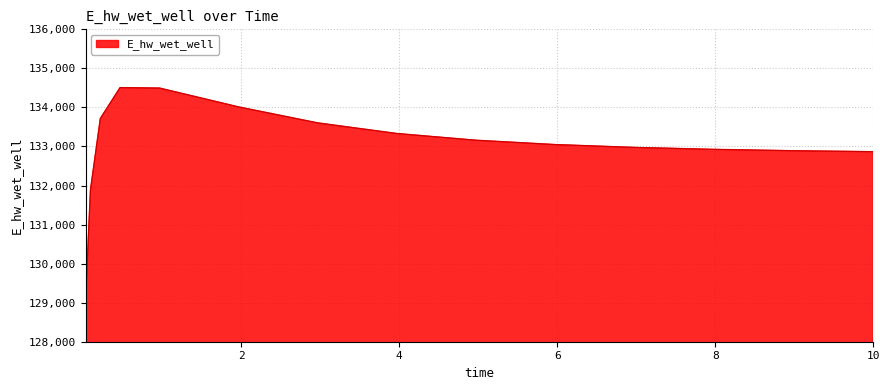

What is the minimum value shown in the chart?

129025.5